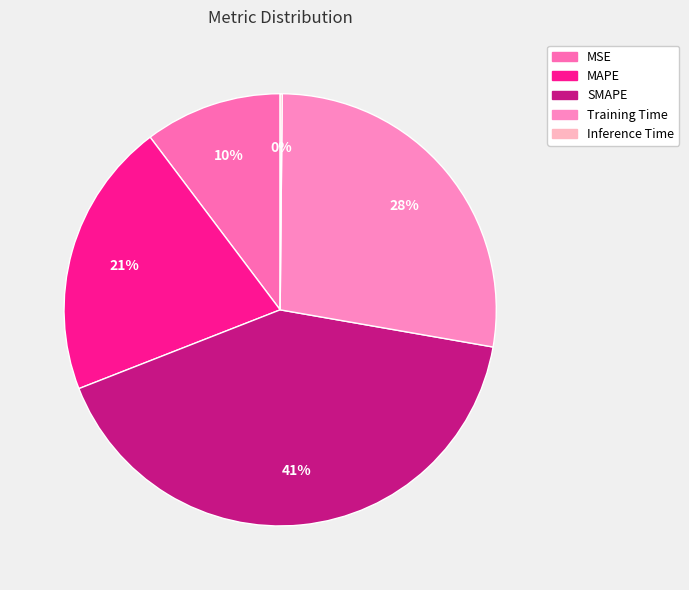

What is the largest slice in the pie chart?

SMAPE